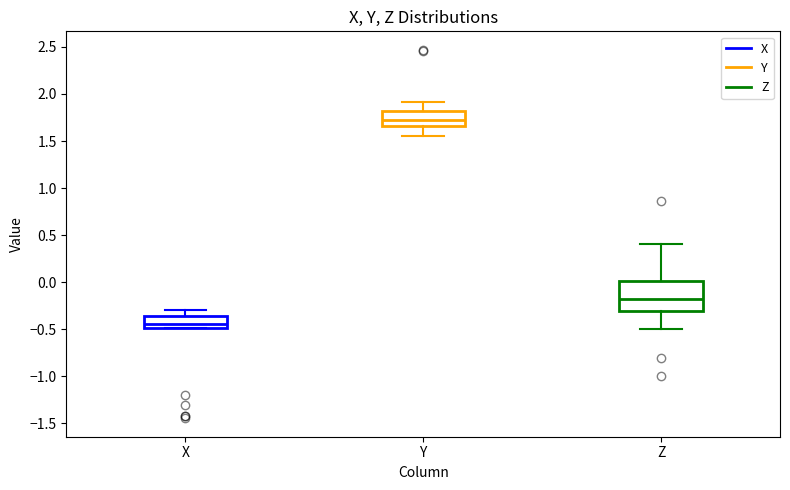

Reading left to right, read every box against the y-axis: the position of its median line, the range the box covers, and the ends of its whiskers. The values are not printed on the chart, so give them approximately, as read against the axis.

X: median -0.45, box -0.50 to -0.35, whiskers -0.50 to -0.30
Y: median 1.75, box 1.65 to 1.80, whiskers 1.55 to 1.90
Z: median -0.15, box -0.30 to 0.00, whiskers -0.50 to 0.40